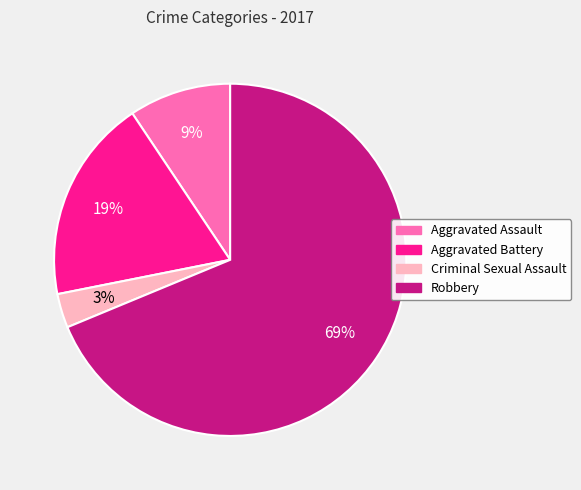

To the nearest percent, what is the average slice percentage?

25%